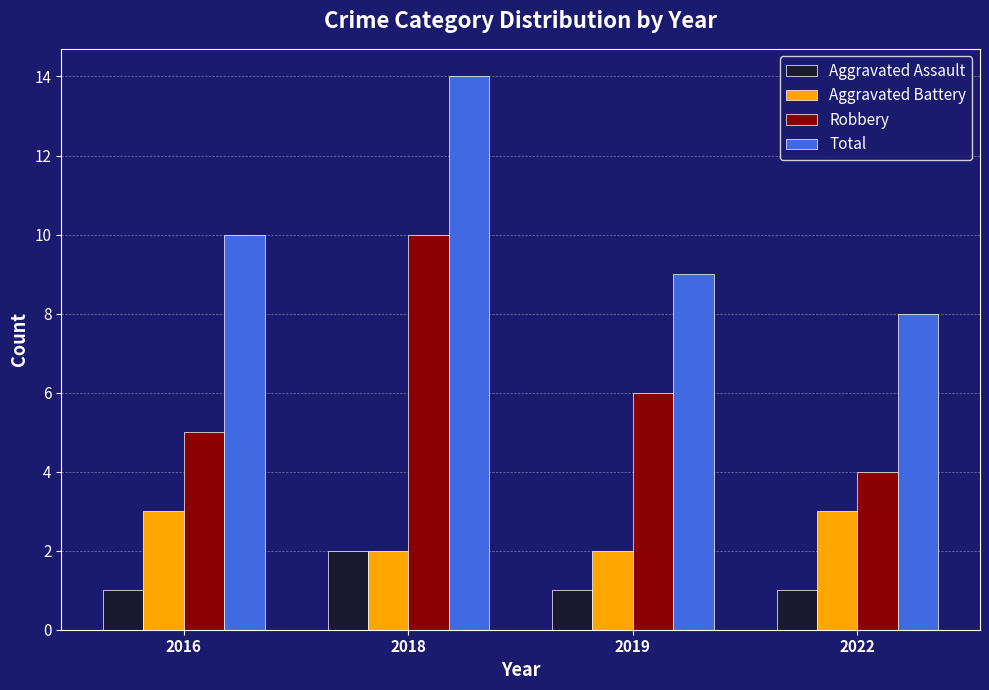

How many data points in Robbery are less than 6?

2